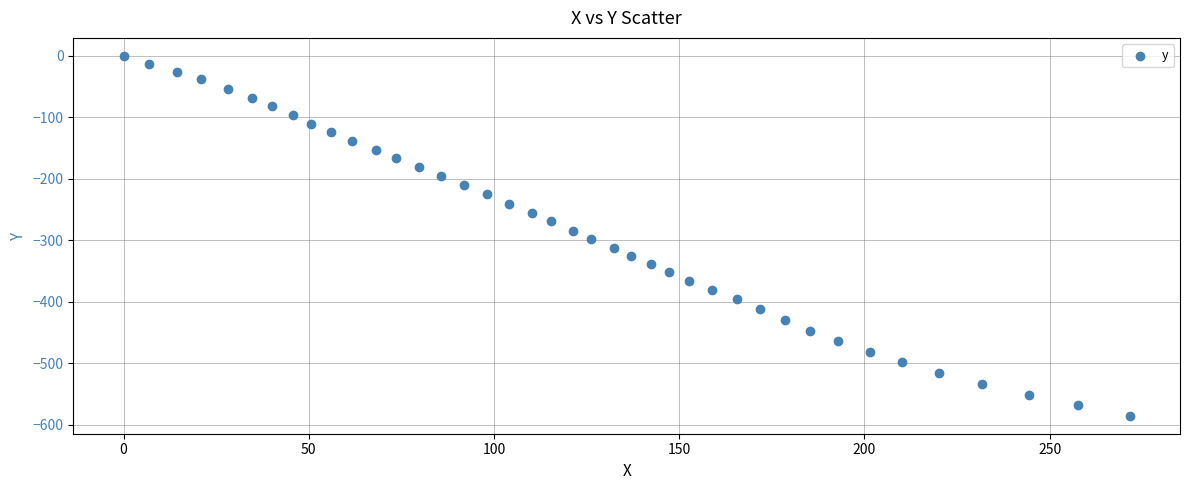

What is the range of X values (max minus min)?

271.6